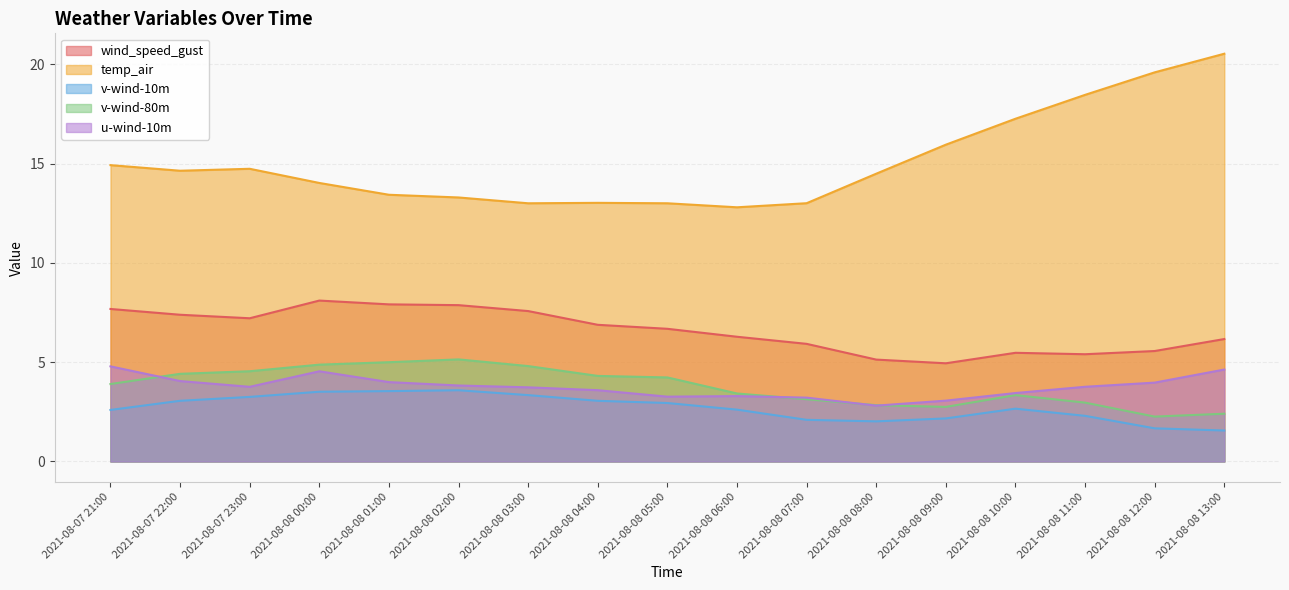

Rank the categories by v-wind-10m value from lowest to highest.

2021-08-08 13:00, 2021-08-08 12:00, 2021-08-08 08:00, 2021-08-08 07:00, 2021-08-08 09:00, 2021-08-08 11:00, 2021-08-07 21:00, 2021-08-08 06:00, 2021-08-08 10:00, 2021-08-08 05:00, 2021-08-08 04:00, 2021-08-07 22:00, 2021-08-07 23:00, 2021-08-08 03:00, 2021-08-08 00:00, 2021-08-08 01:00, 2021-08-08 02:00